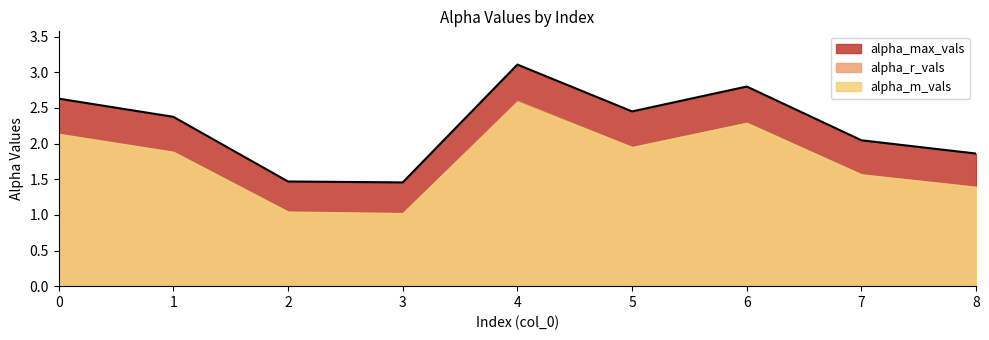

True or false: alpha_max_vals has a value of 3.5 at 5.

False